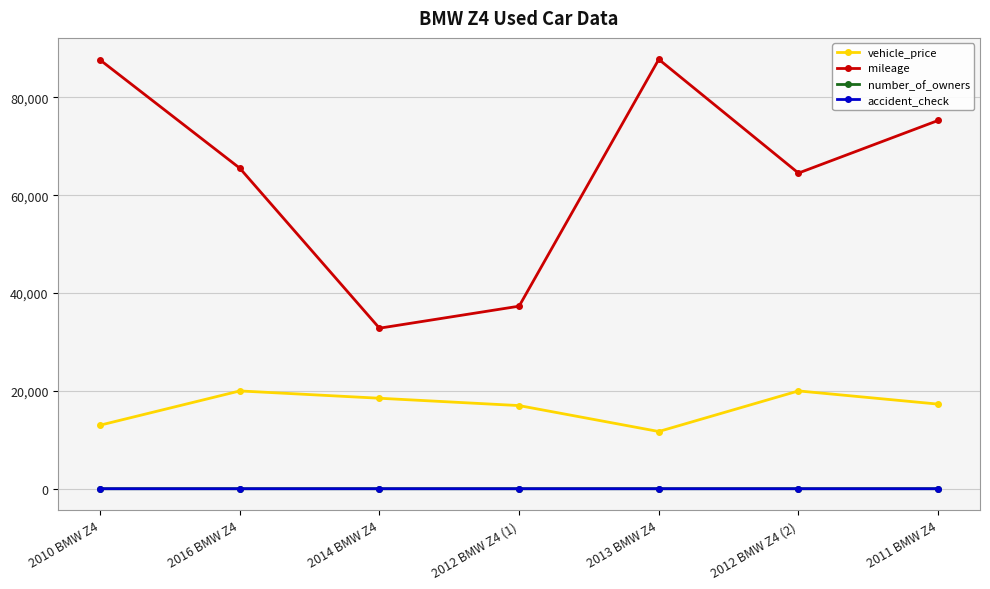

In mileage, how many points are lower than both neighbors (excluding endpoints)?

2